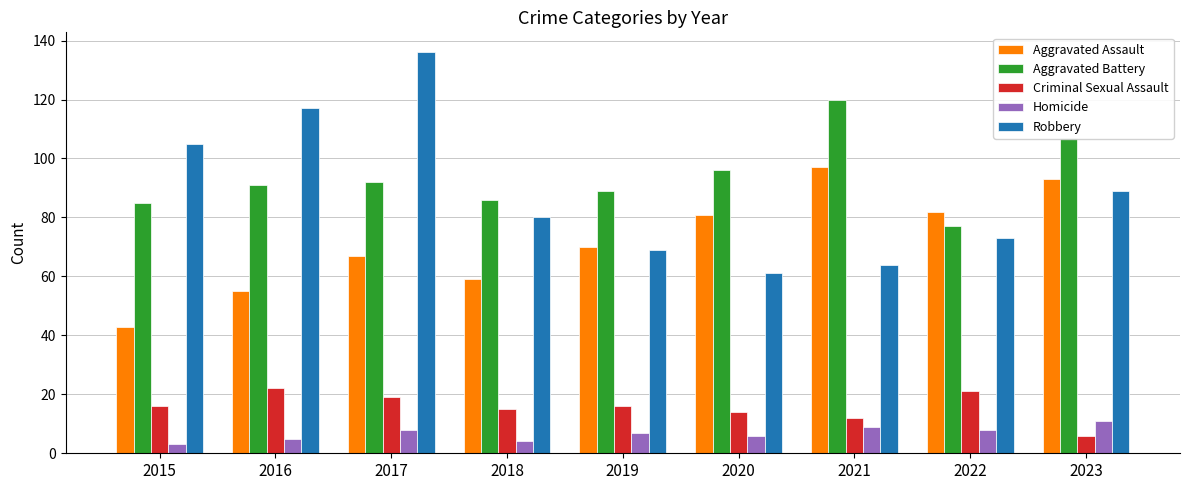

What is the greatest value displayed?

136